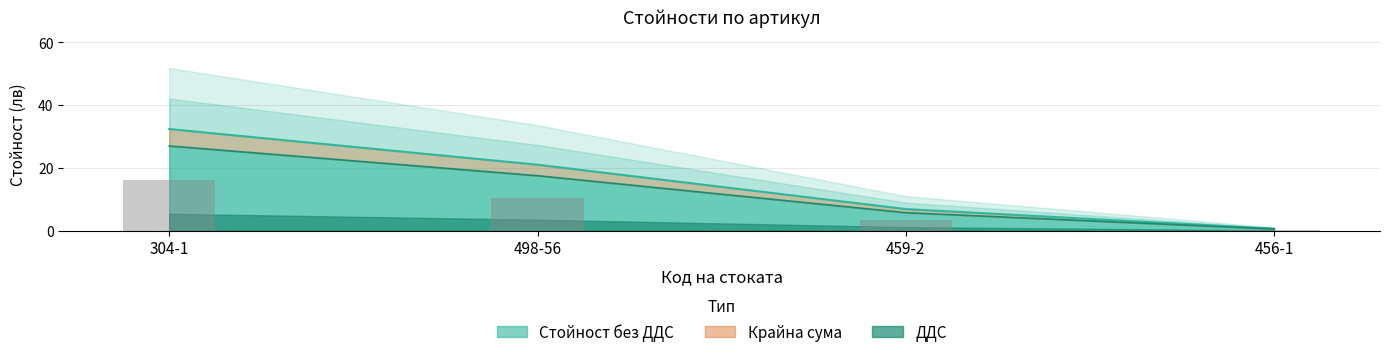

What is the difference between the Крайна сума values at 498-56 and 456-1?

10.2